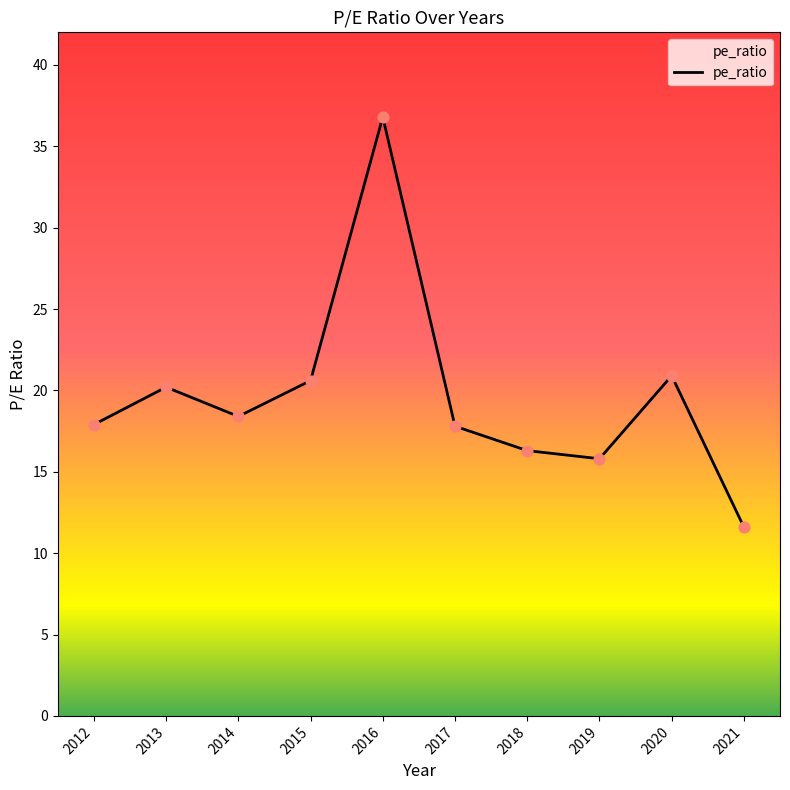

What is the change in value from 2019 to 2020?

+5.1